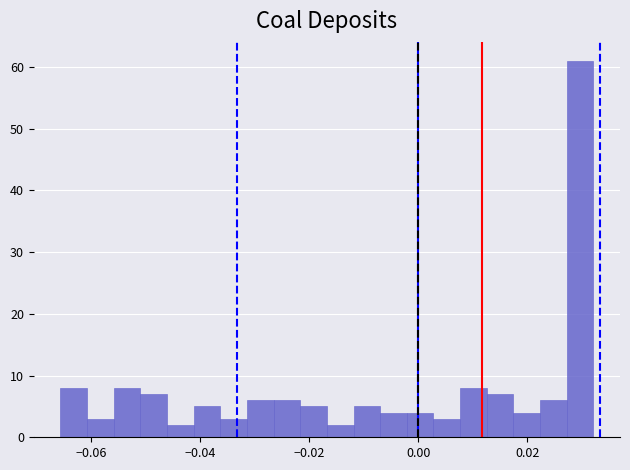

Read against the x-axis, roughly where is the centre of the tallest bar?

0.030